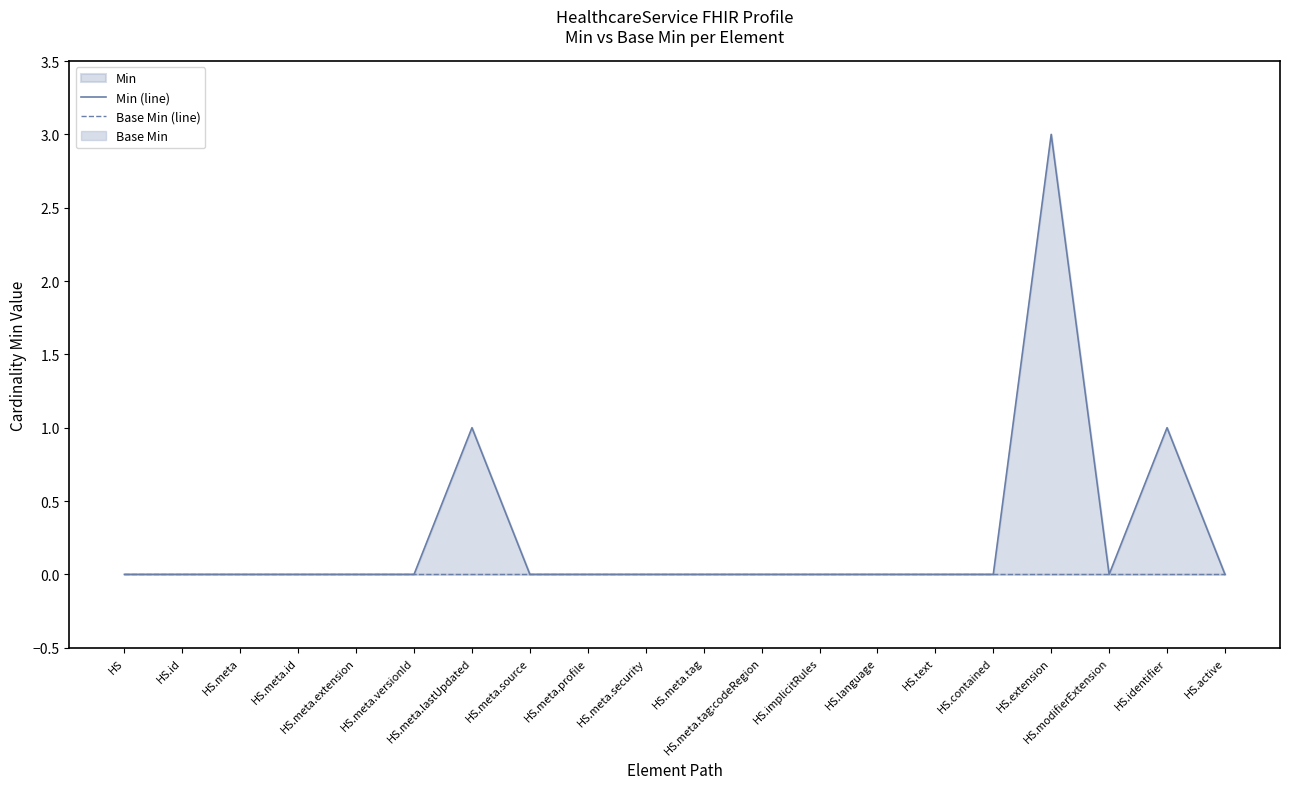

How many data points does each series have?

20